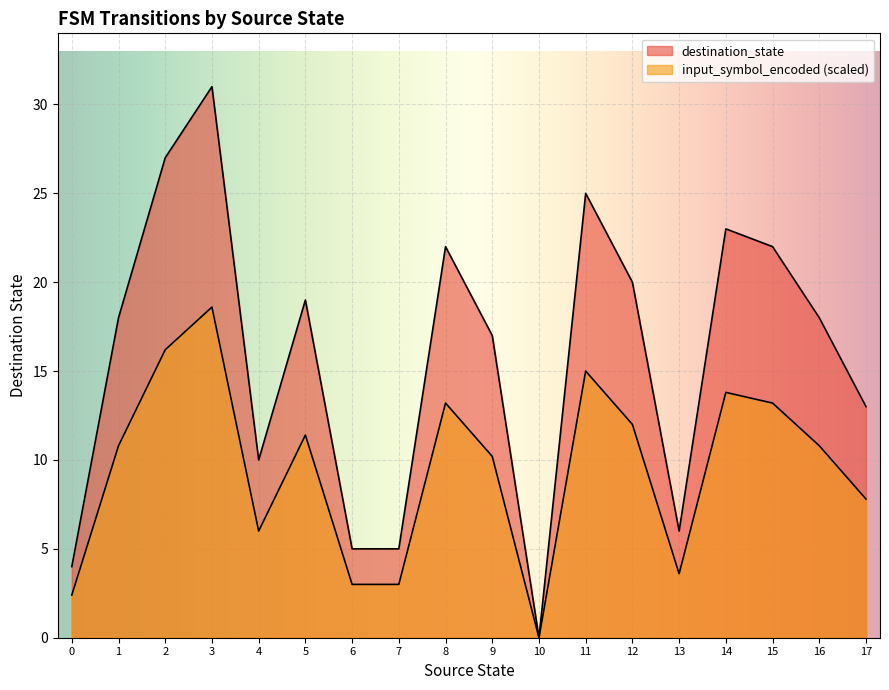

Reading right to left, what are all the values shown in this chart?

13	18	22	23	6	20	25	0	17	22	5	5	19	10	31	27	18	4